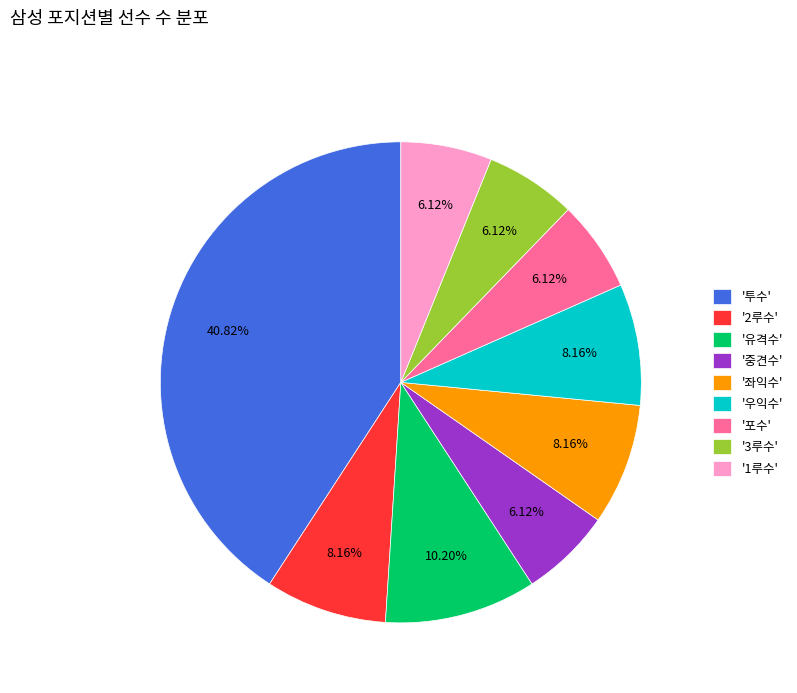

Between '중견수' and '우익수', which is larger?

'우익수'